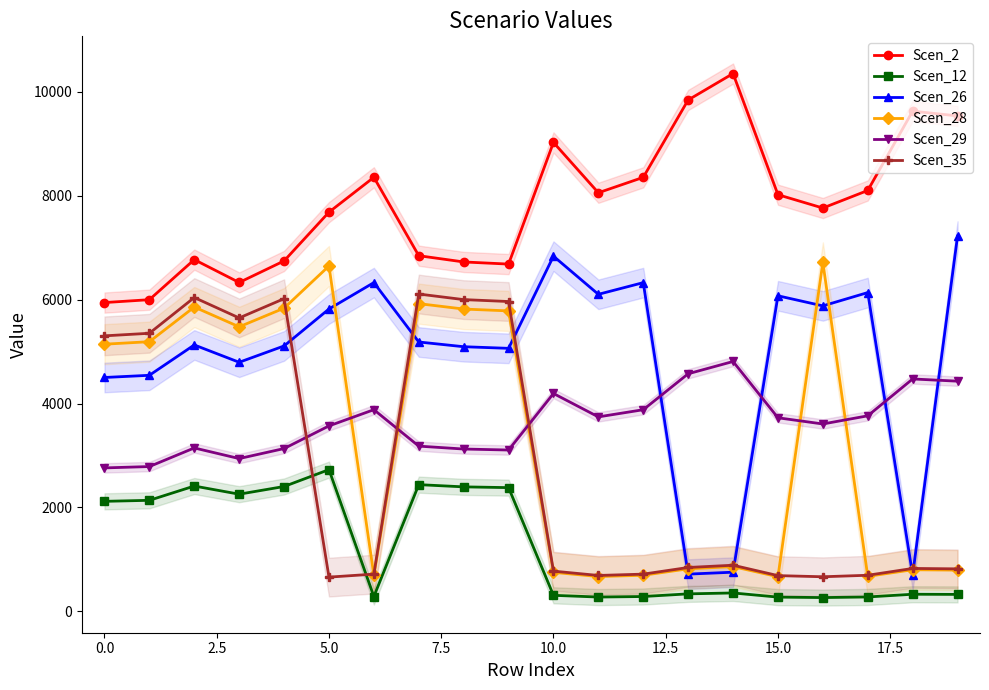

True or false: Scen_12 and Scen_29 intersect in this chart.

False